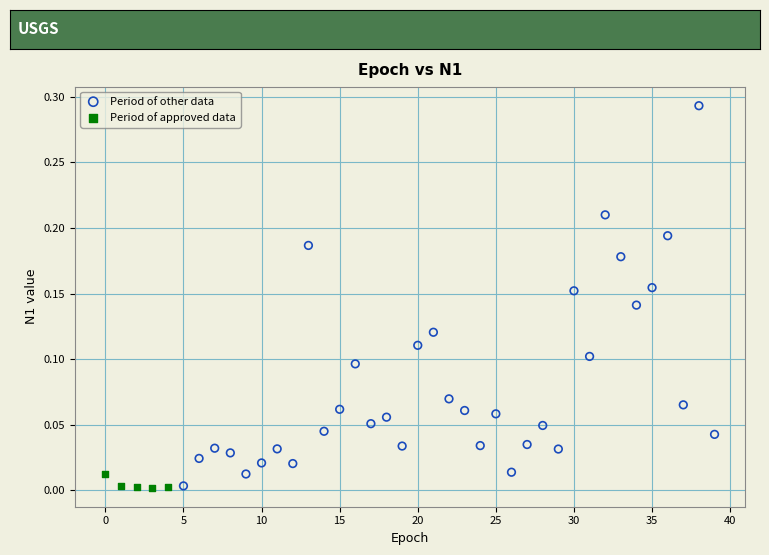

Which series has the widest spread of Y values?

Period of other data